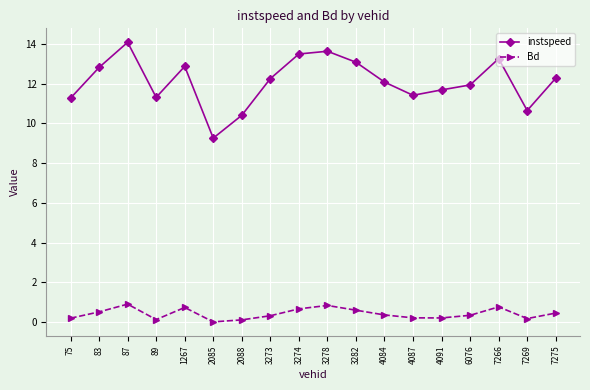

What is the average value of the instspeed series?

12.1